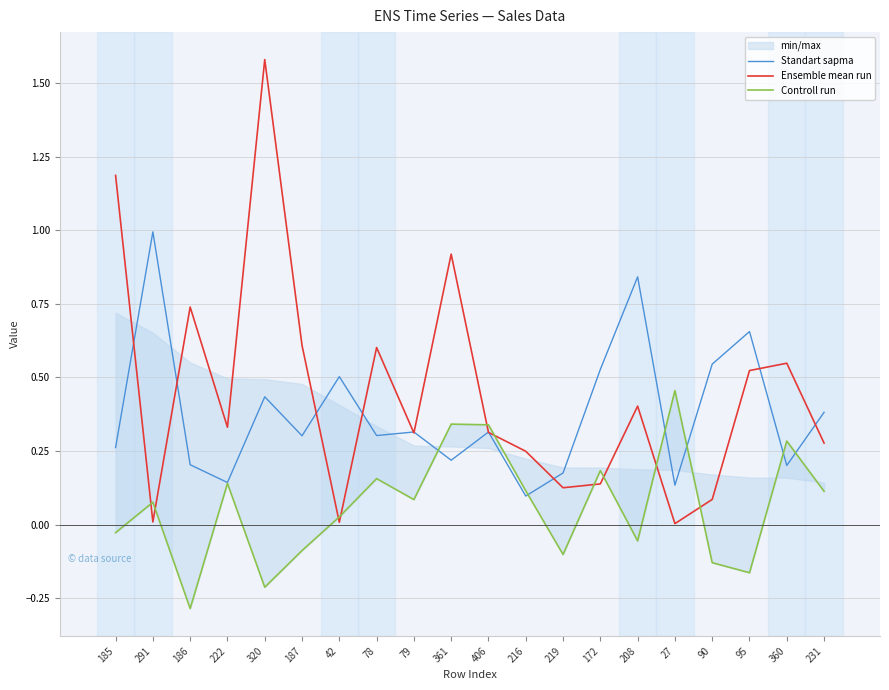

Reading left to right, what are all the values shown in this chart?

Standart sapma: 0.3	1.0	0.2	0.1	0.4	0.3	0.5	0.3	0.3	0.2	0.3	0.1	0.2	0.5	0.8	0.1	0.5	0.7	0.2	0.4
Ensemble mean run: 1.2	0.0	0.7	0.3	1.6	0.6	0.0	0.6	0.3	0.9	0.3	0.2	0.1	0.1	0.4	0.0	0.1	0.5	0.5	0.3
Controll run: -0.0	0.1	-0.3	0.1	-0.2	-0.1	0.0	0.2	0.1	0.3	0.3	0.1	-0.1	0.2	-0.1	0.5	-0.1	-0.2	0.3	0.1